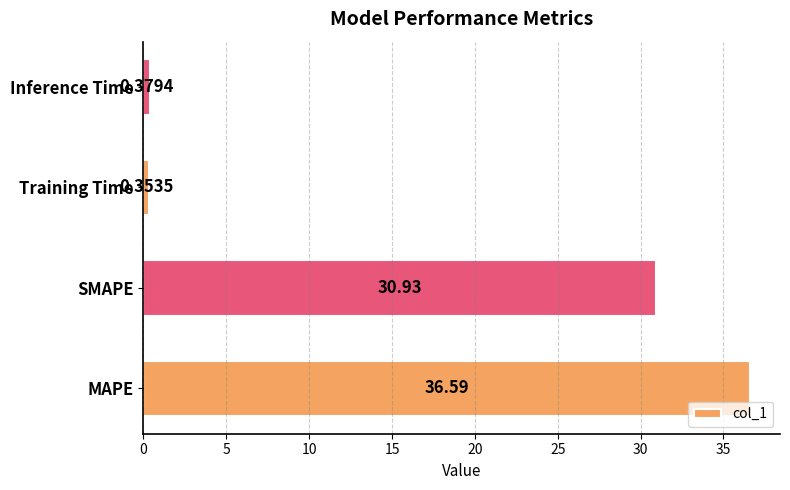

List the labels in order of value, smallest first.

Training Time, Inference Time, SMAPE, MAPE